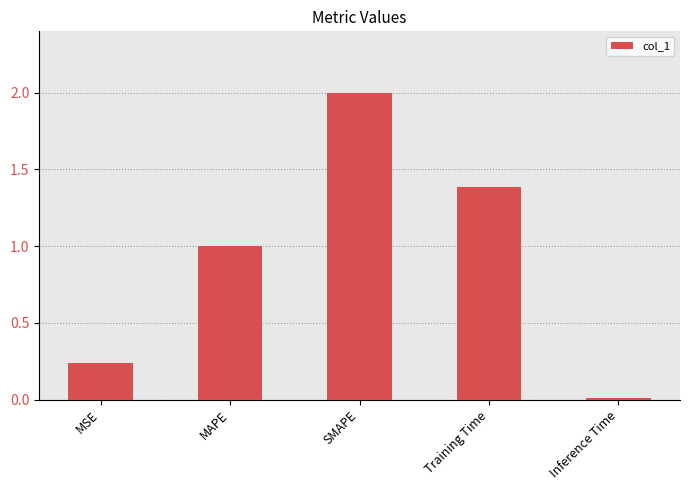

At which category does the chart reach its peak across all series?

SMAPE